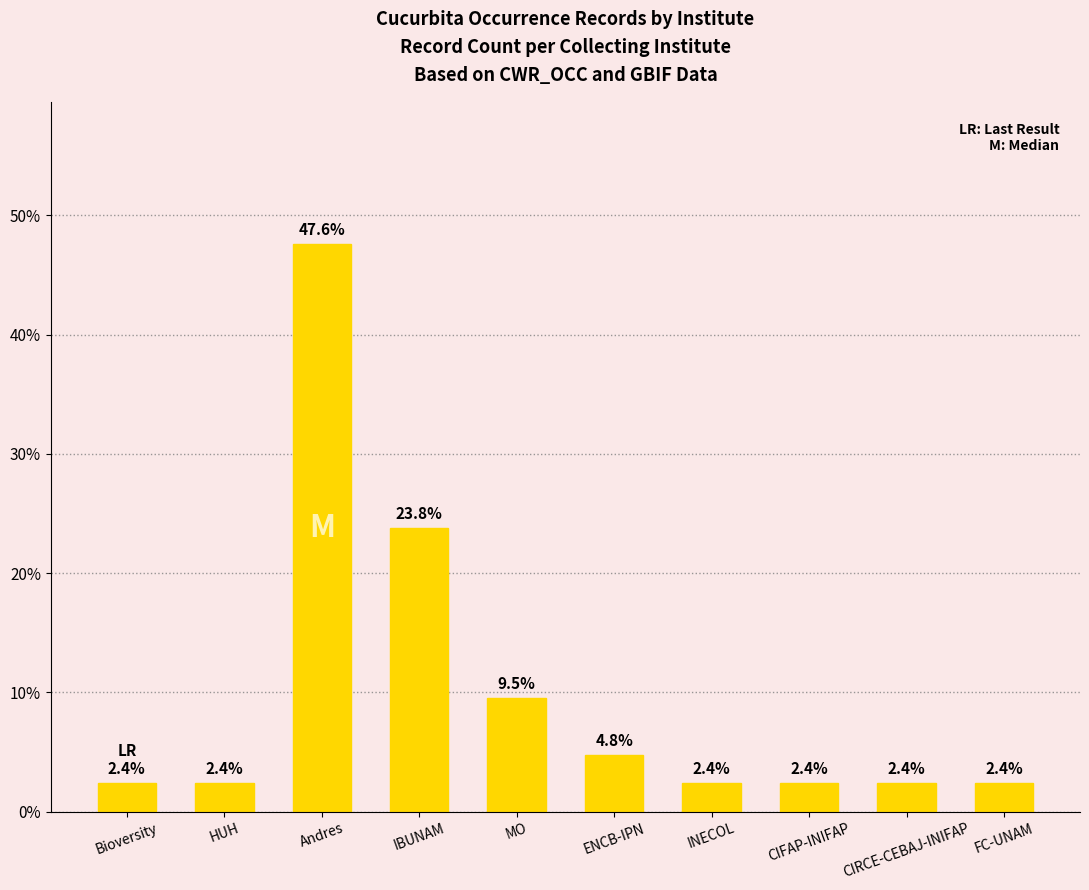

What value does the data have at IBUNAM?

23.8